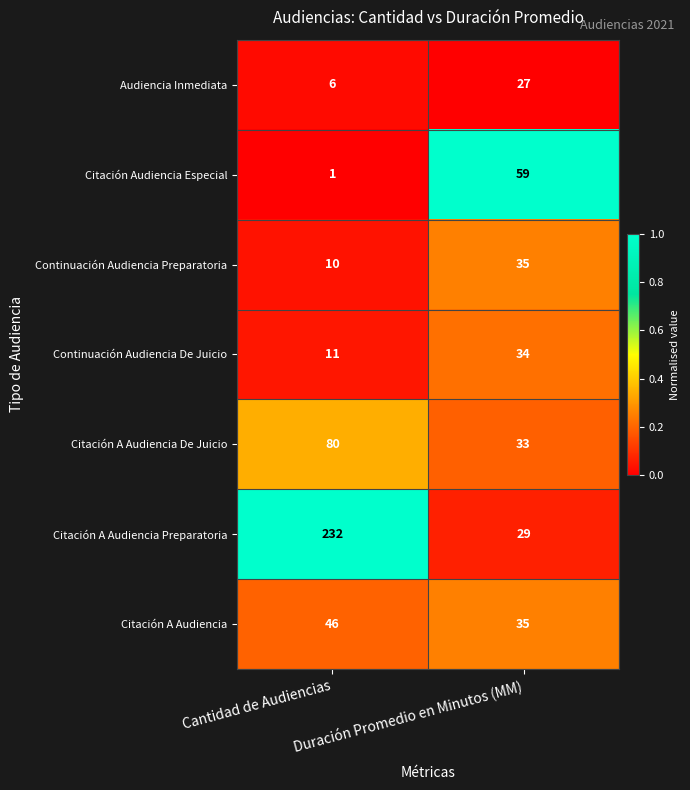

What is the difference between the Citación A Audiencia values at Cantidad de Audiencias and Duración Promedio en Minutos (MM)?

11